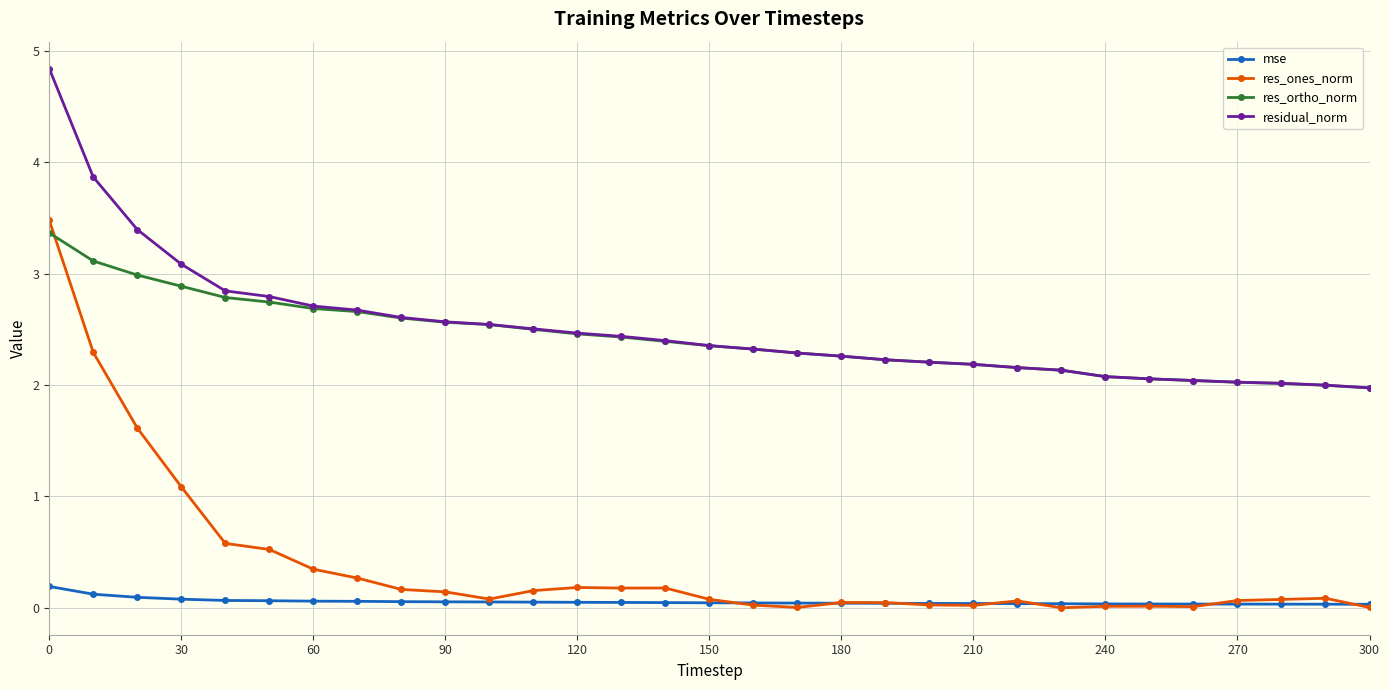

What are all the series names shown in the legend?

mse, res_ones_norm, res_ortho_norm, residual_norm